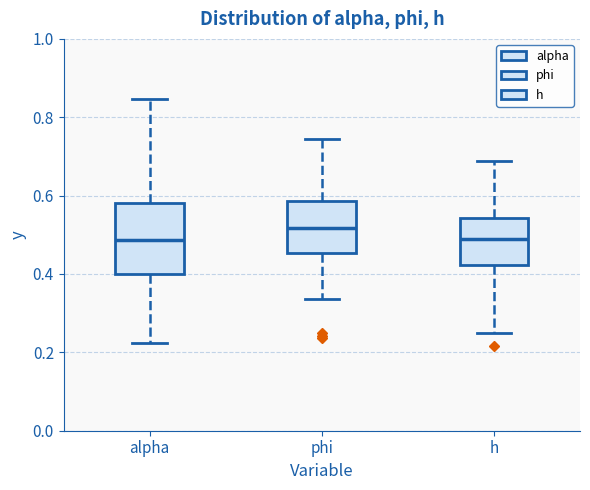

Reading left to right, read every box against the y-axis: the position of its median line, the range the box covers, and the ends of its whiskers. The values are not printed on the chart, so give them approximately, as read against the axis.

alpha: median 0.48, box 0.40 to 0.58, whiskers 0.22 to 0.84
phi: median 0.52, box 0.46 to 0.58, whiskers 0.34 to 0.74
h: median 0.50, box 0.42 to 0.54, whiskers 0.24 to 0.68